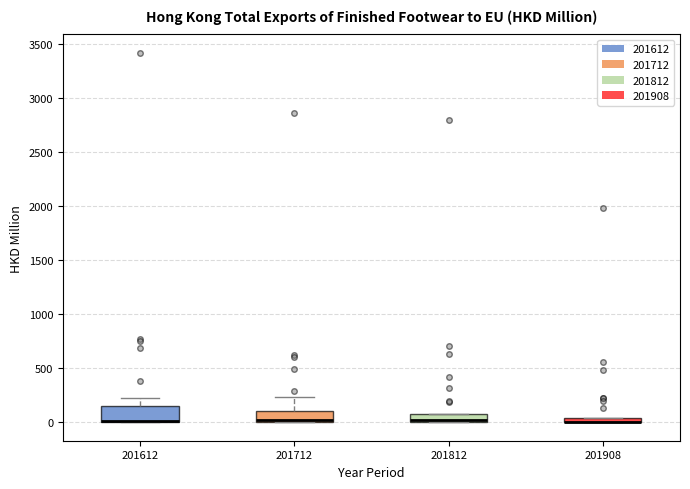

Where does the upper whisker of the box at x = 201612 end on the y-axis? The values are not printed on the chart, so give them approximately, as read against the axis.

250